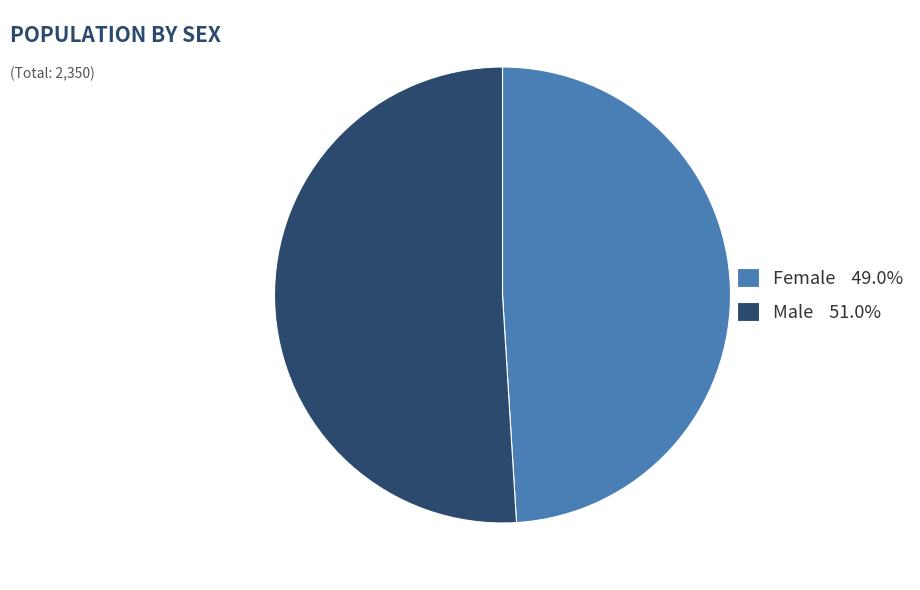

The Male slice represents 51% of the pie. True or false?

True